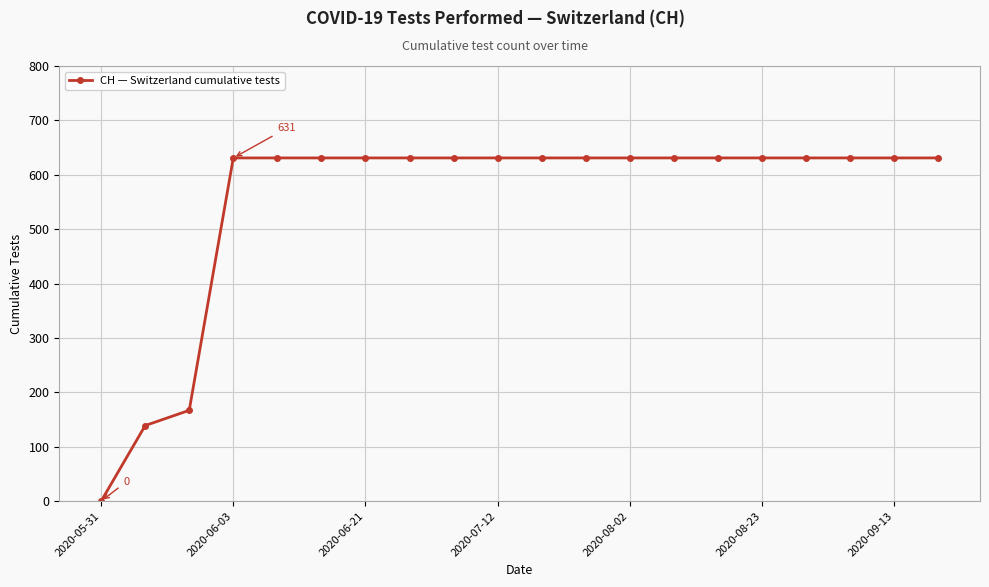

What is the maximum value shown in the chart?

631